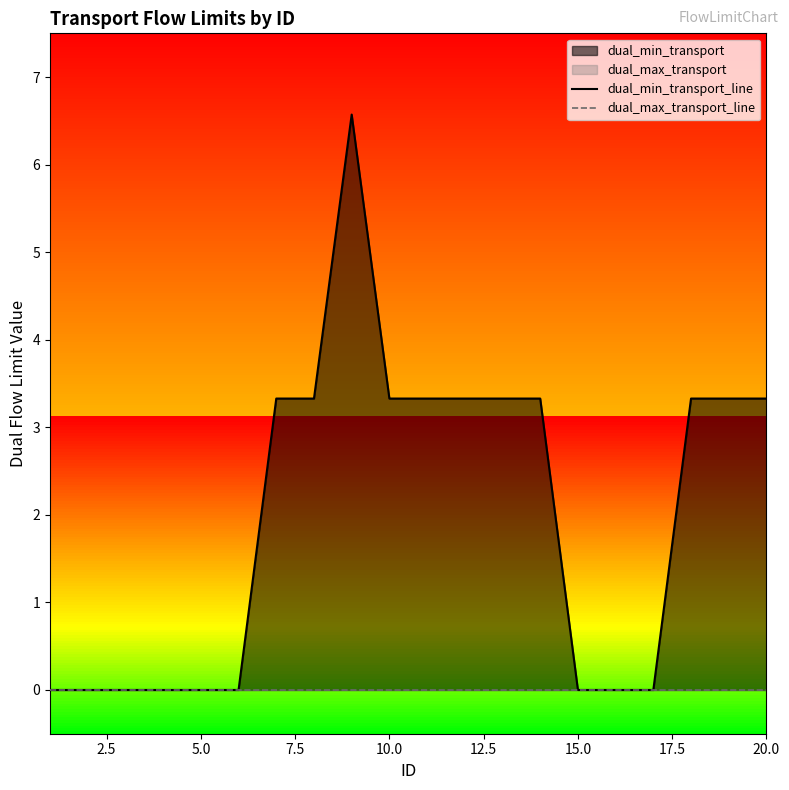

List the series in order of their peak value, lowest first.

dual_max_transport_line, dual_min_transport_line